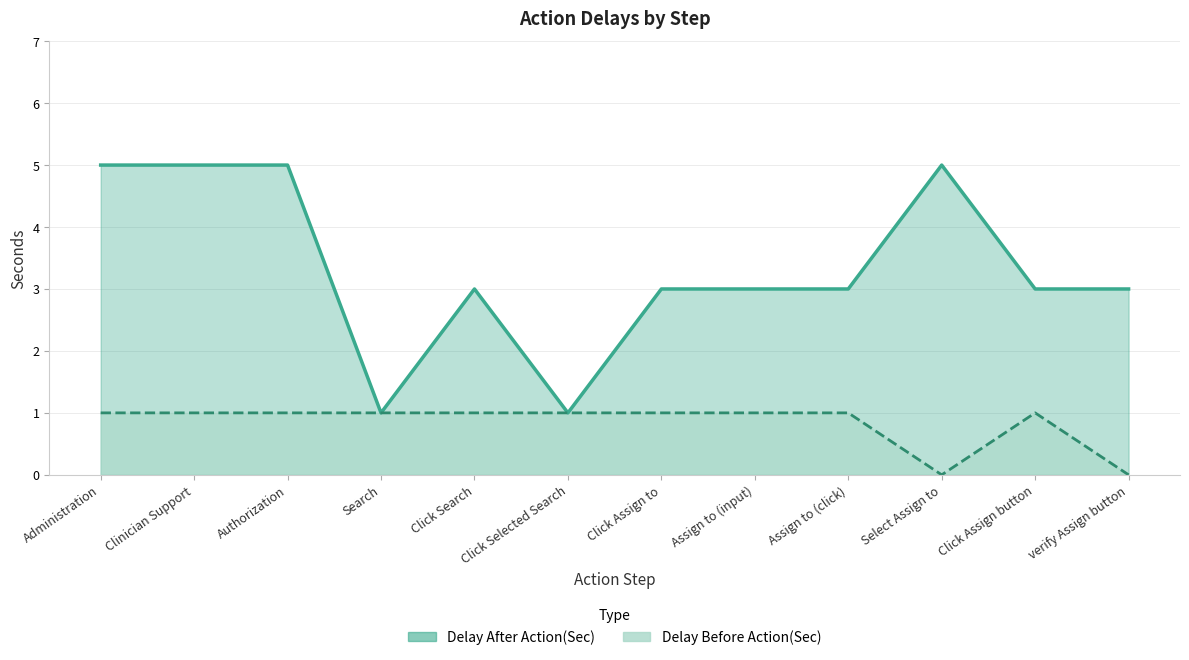

At which category does Delay Before Action(Sec) reach its first local peak?

Click Assign button